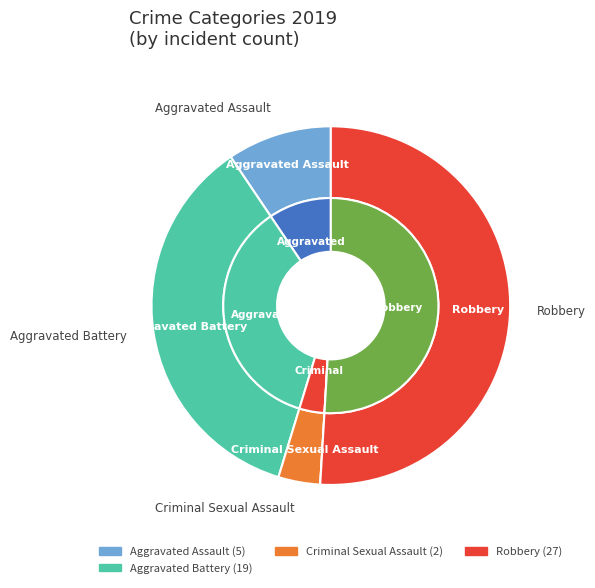

Do Robbery and Aggravated Battery together represent more than half of the pie?

Yes